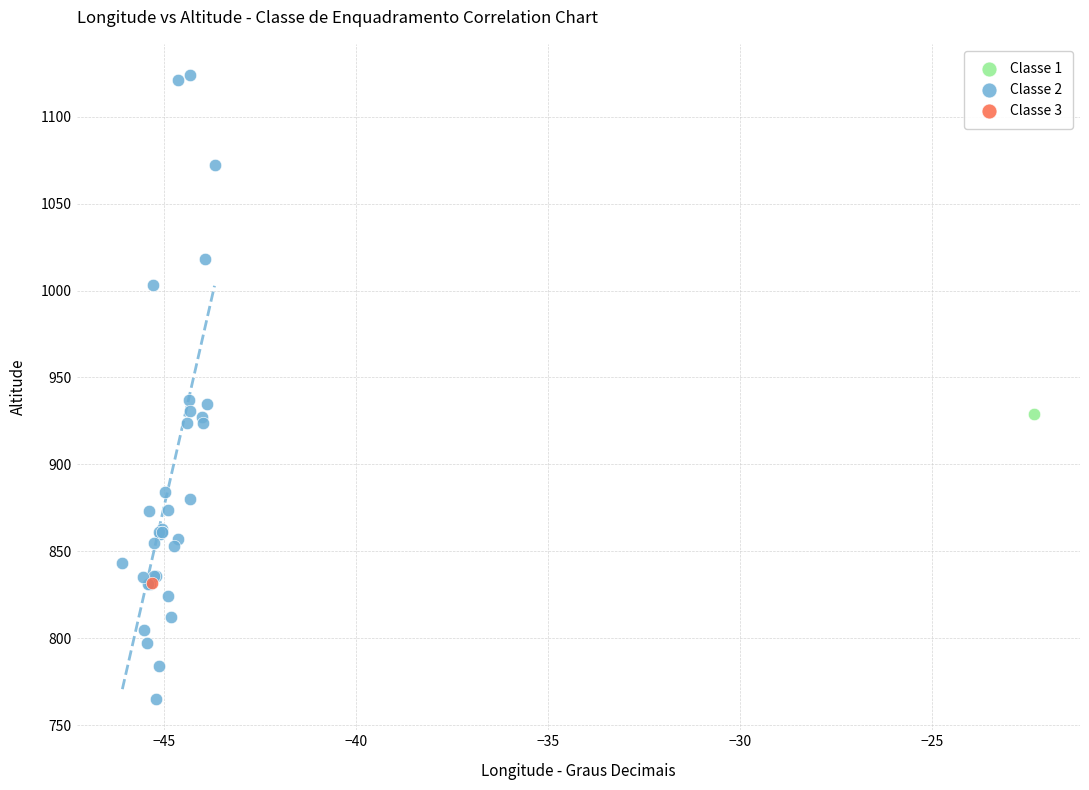

What are all the series names shown in the legend?

Classe 1, Classe 2, Classe 3